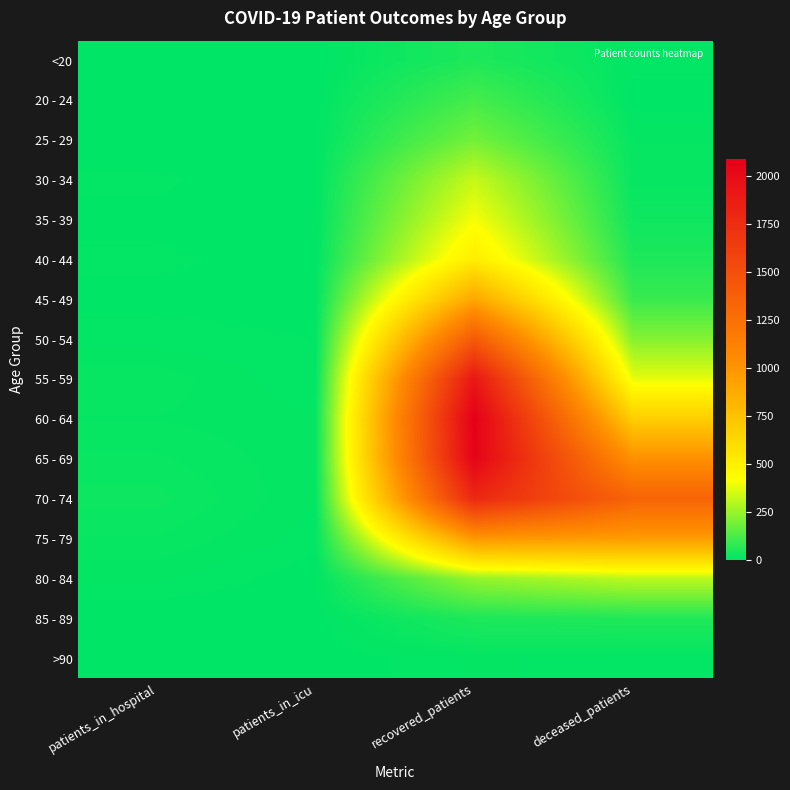

At how many categories does at least one series exceed 996?

2